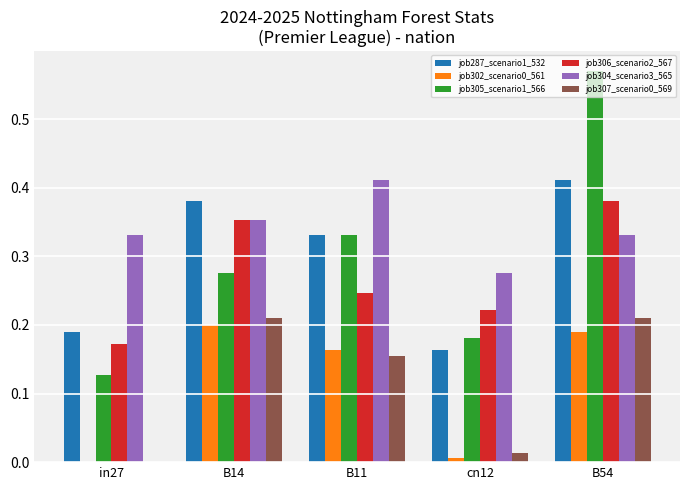

What is the total value across all series at B14?

1.8